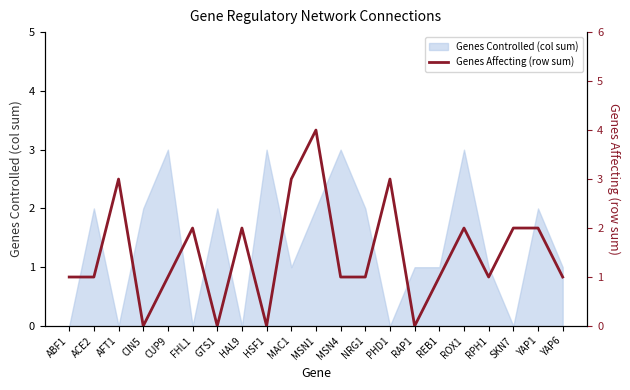

True or false: the data shows 2 at HAL9.

True